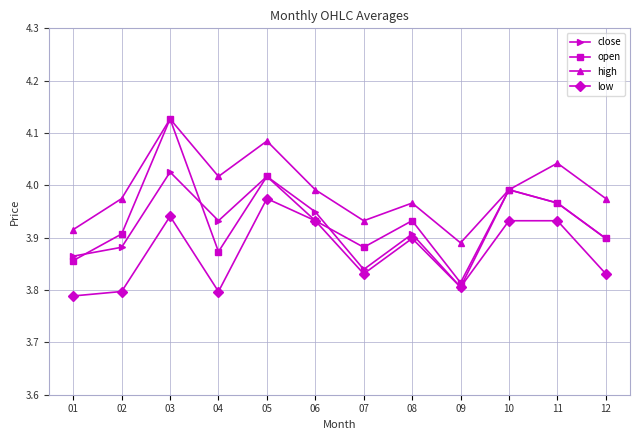

True or false: high and low cross at least once.

False